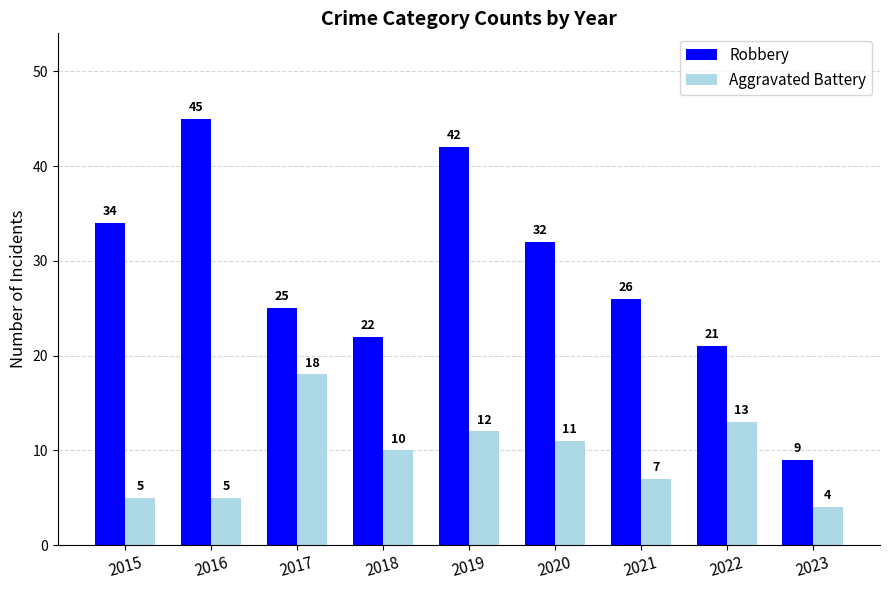

What is the difference between the Robbery values at 2021 and 2015?

8